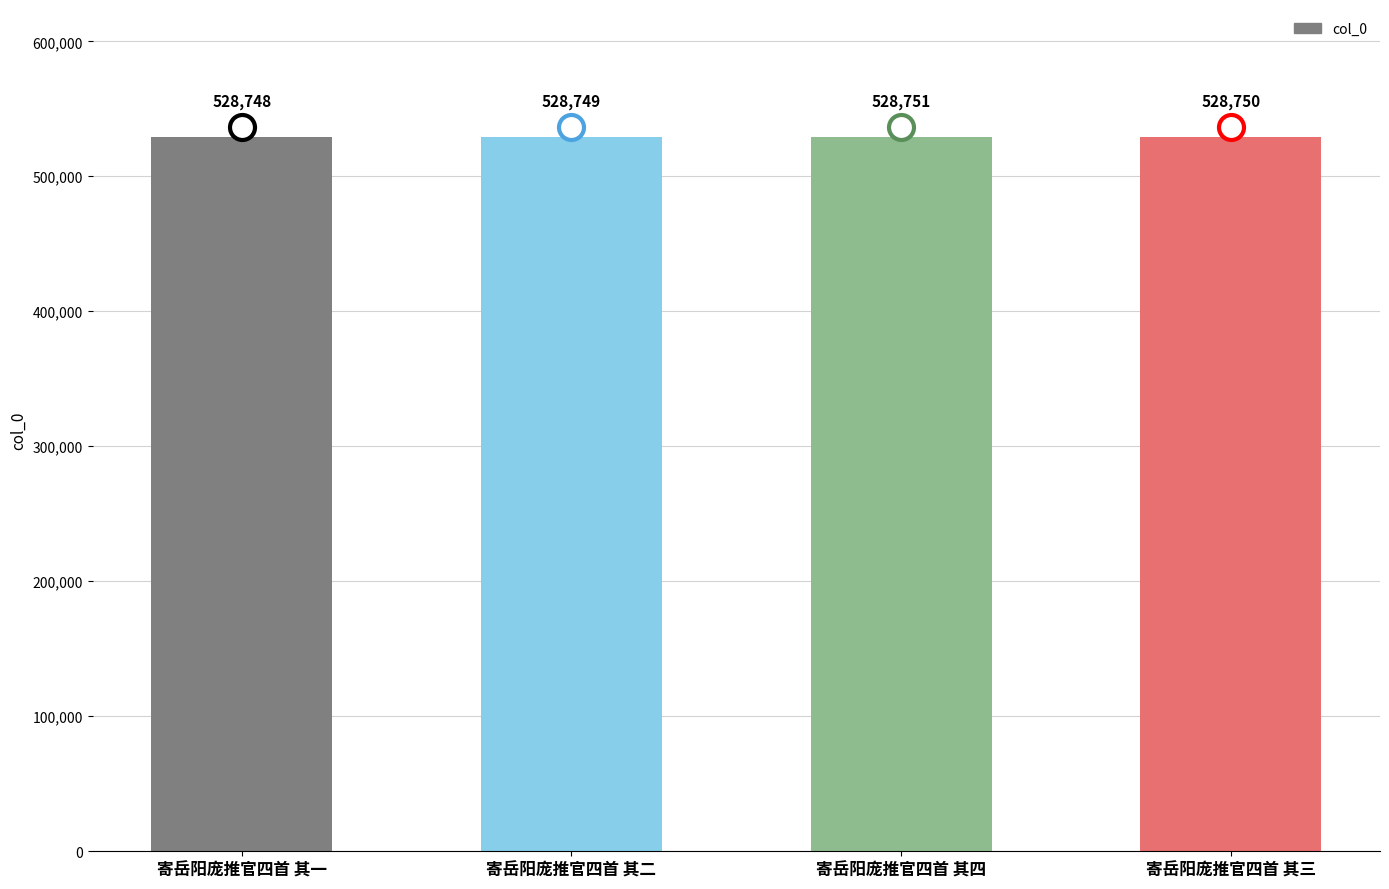

Reading left to right, list all the values displayed in this chart.

寄岳阳庞推官四首 其一=528748	寄岳阳庞推官四首 其二=528749	寄岳阳庞推官四首 其四=528751	寄岳阳庞推官四首 其三=528750